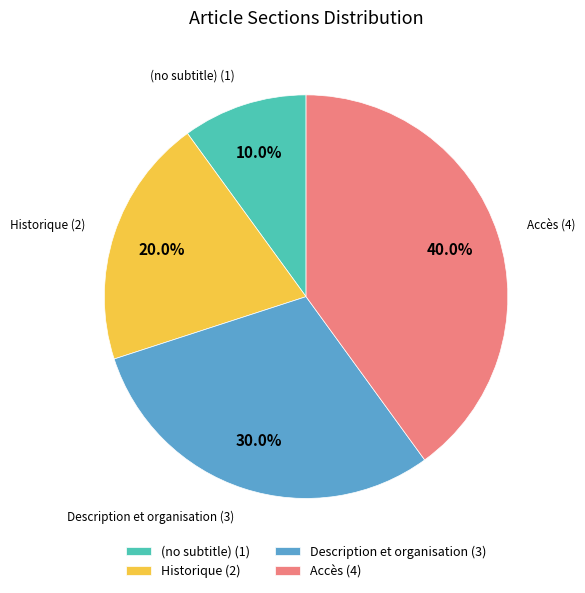

Does (no subtitle) account for over 50% of the chart?

No